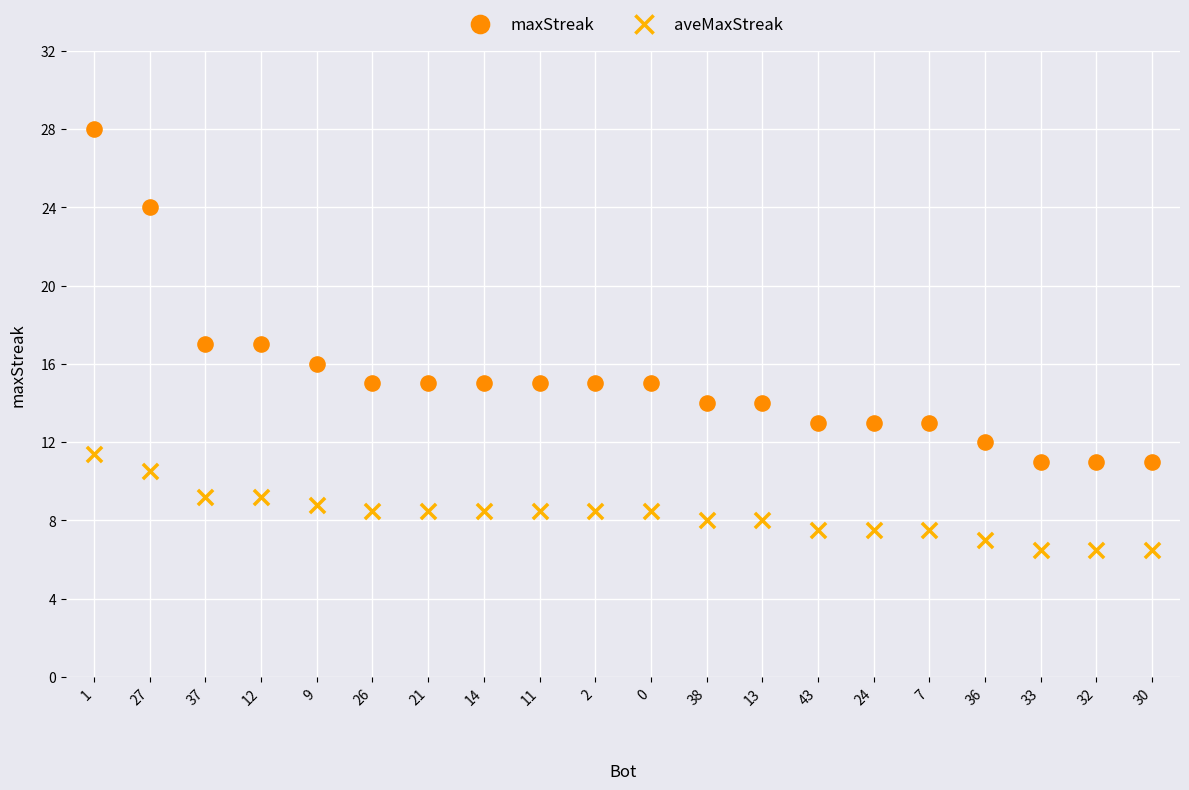

Which series contains the highest Y value?

maxStreak